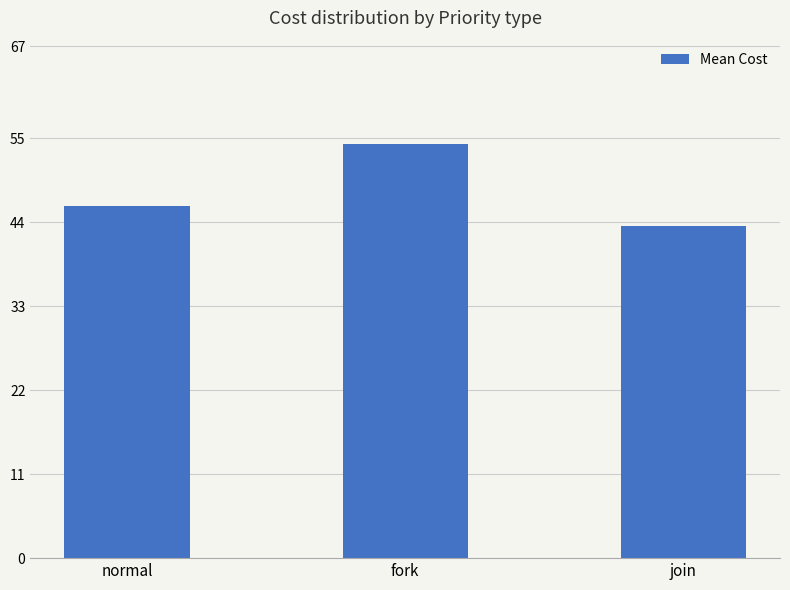

Rank the categories by value from highest to lowest.

fork, normal, join